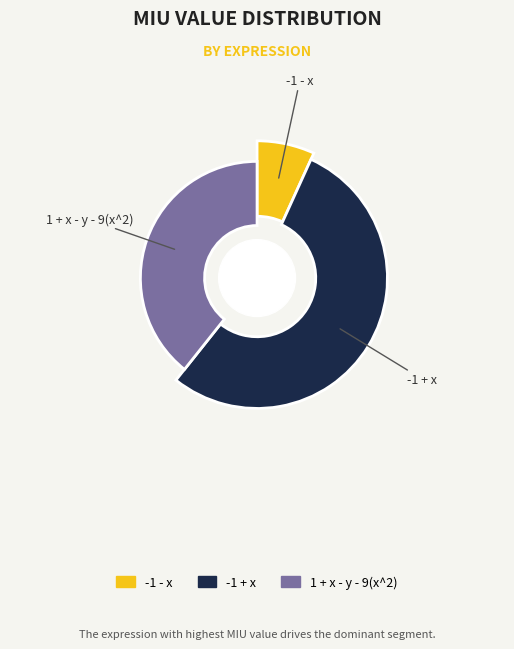

To the nearest percent, what percentage of the pie is -1 - x?

7%